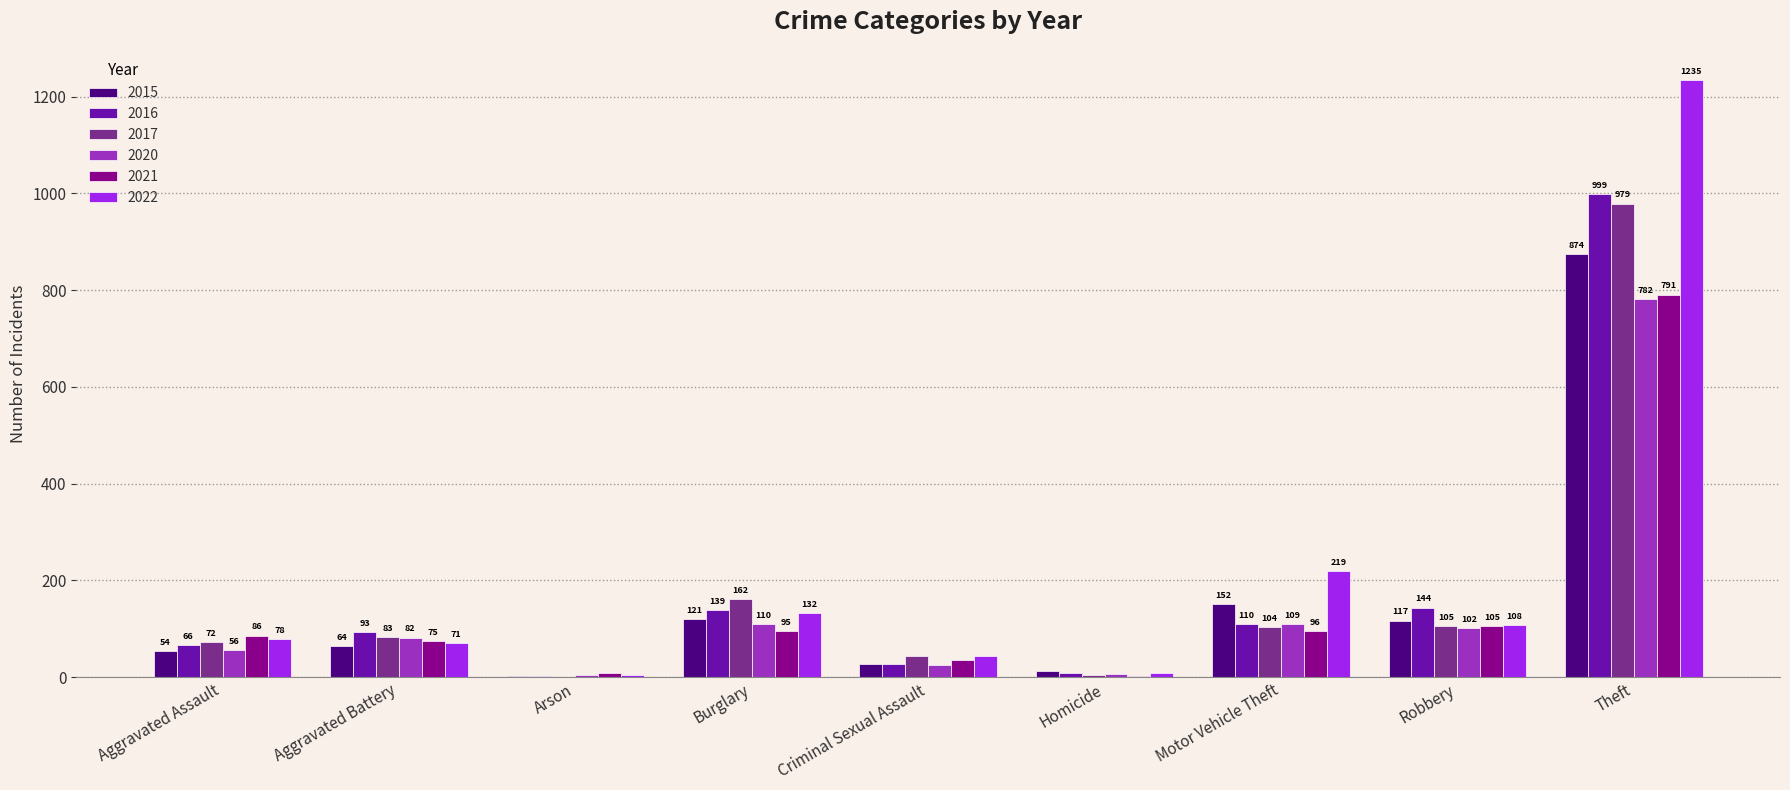

How many distinct data groups are displayed?

6